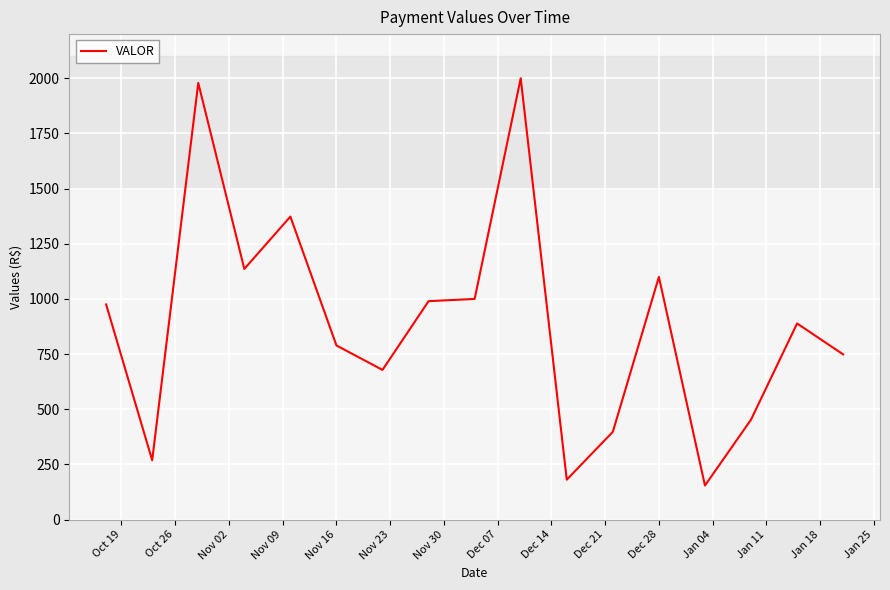

What is the greatest value displayed?

2000.0